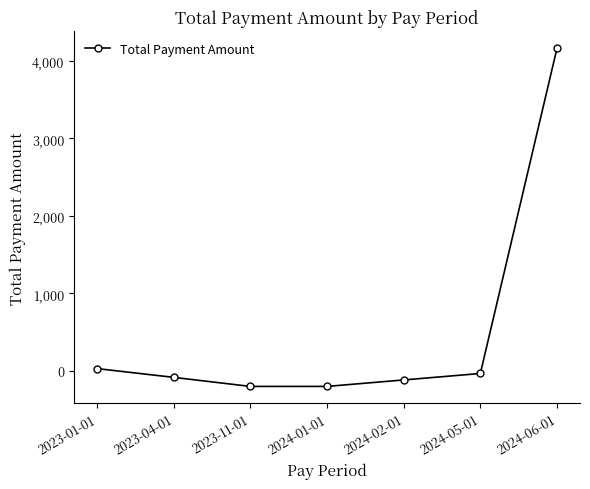

Between 2023-01-01 and 2024-06-01, which is larger?

2024-06-01